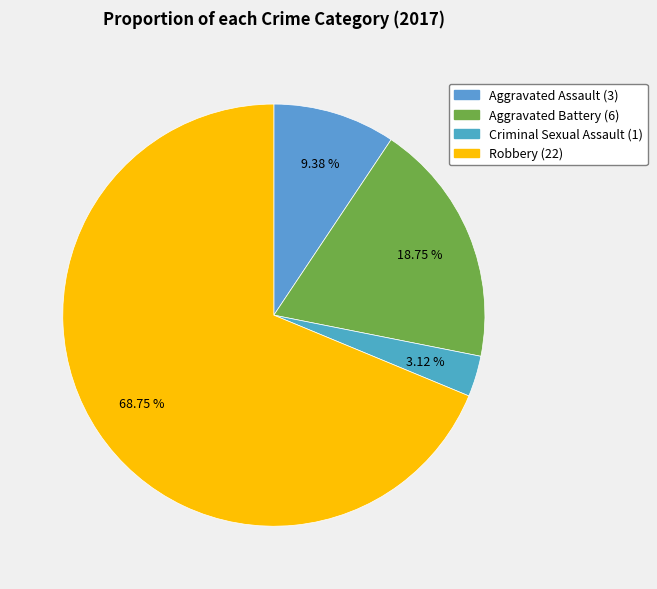

To the nearest percent, what is the average slice percentage?

25%